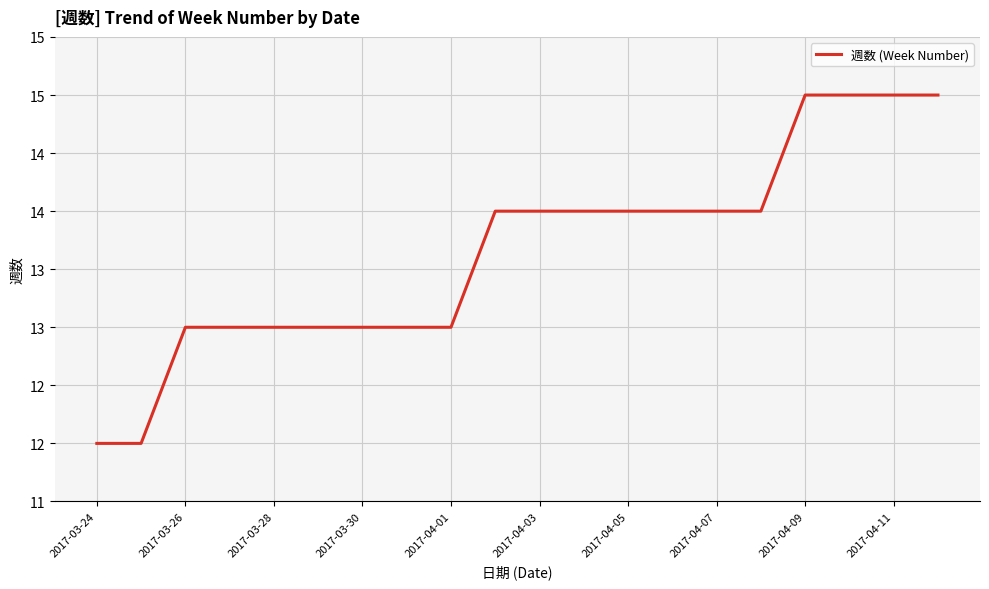

Is this an area chart (filled region under the line)?

No